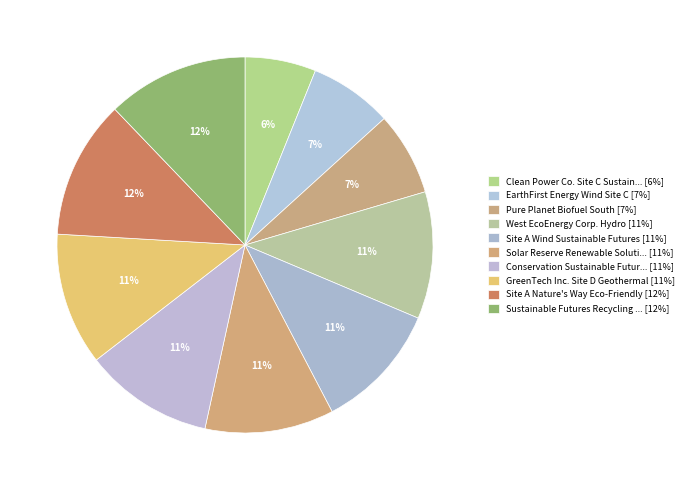

Does any single category account for the majority?

No